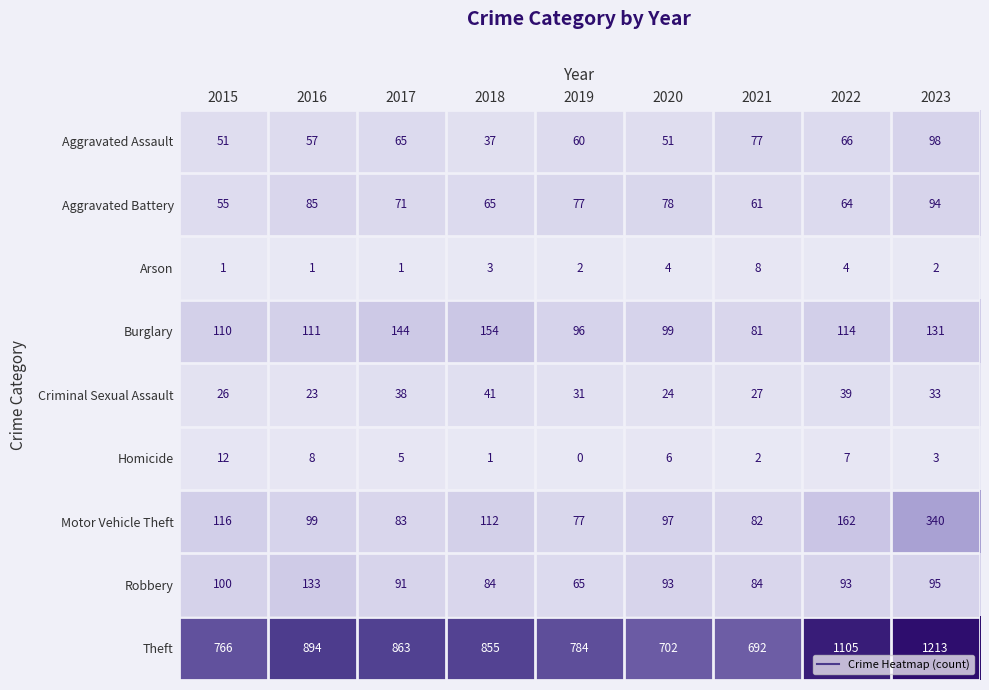

The value of Aggravated Battery at 2017 is 110. True or false?

False